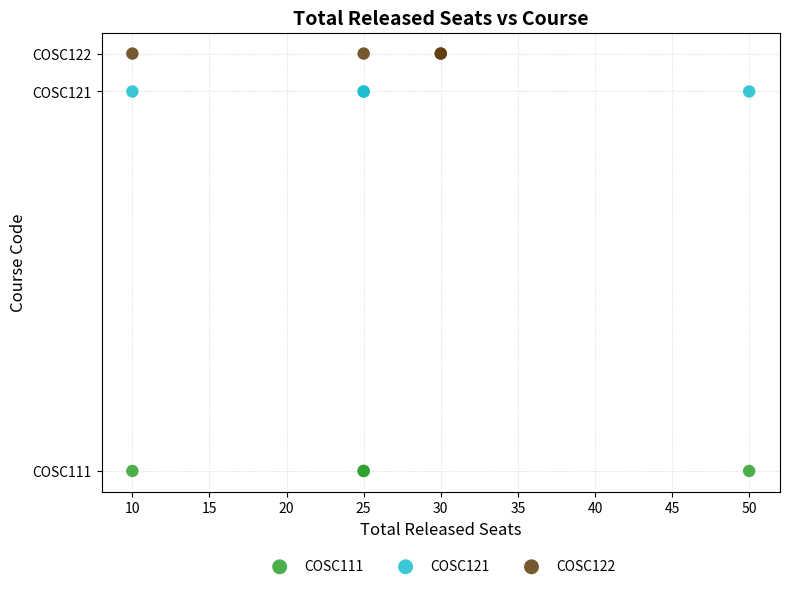

What are all the series names shown in the legend?

COSC111, COSC121, COSC122